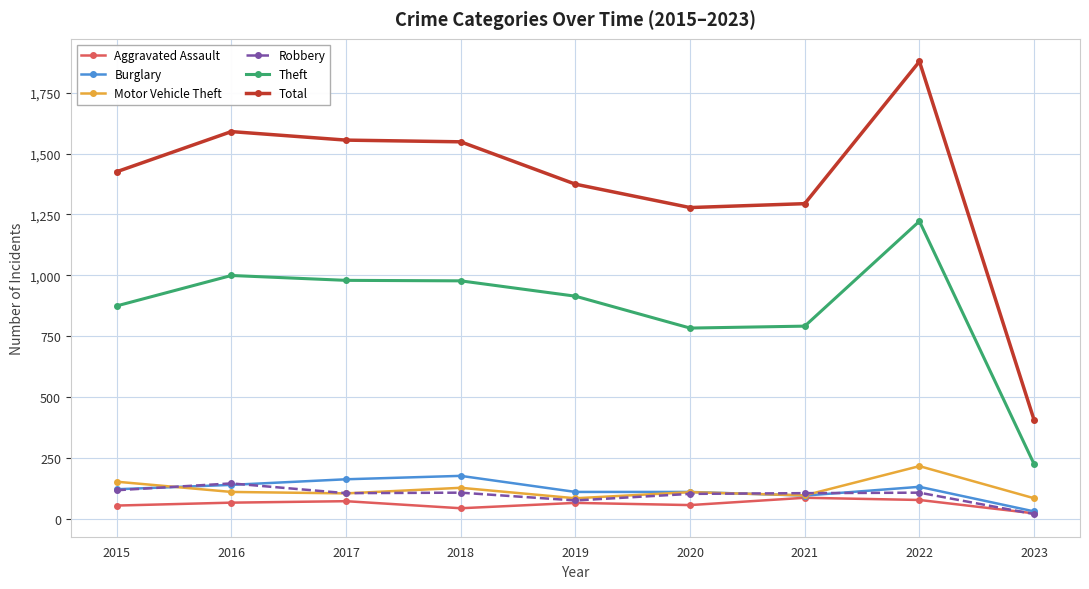

How many data points in Theft are less than 914?

4